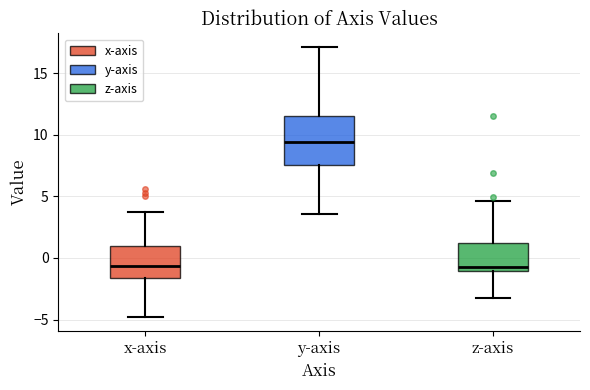

Comparing the boxes themselves (not the whiskers), which one is the tallest?

y-axis